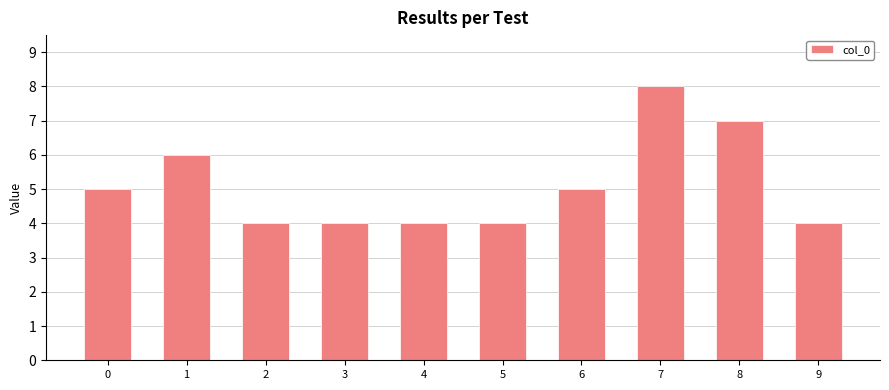

What is the value of the 10th bar from the left?

4